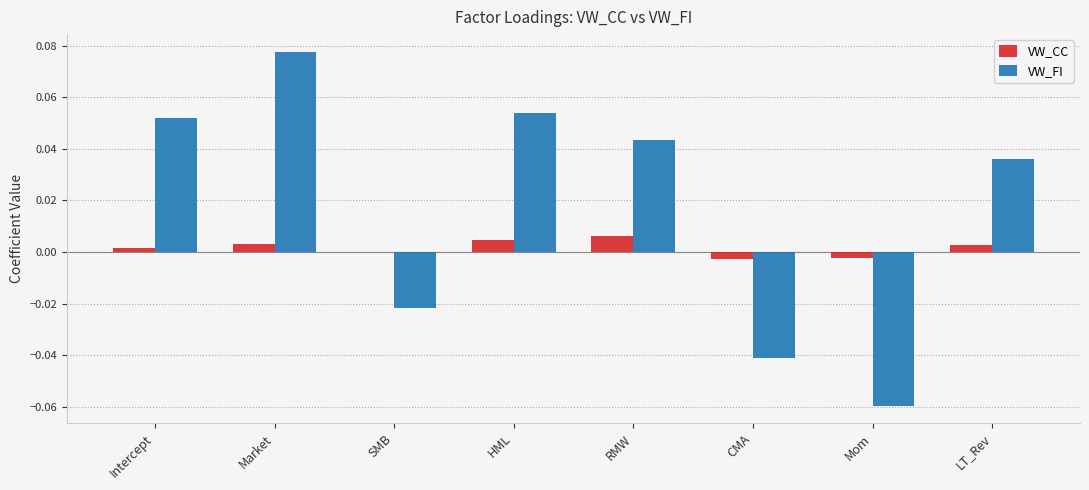

Count the number of data series in this chart.

2